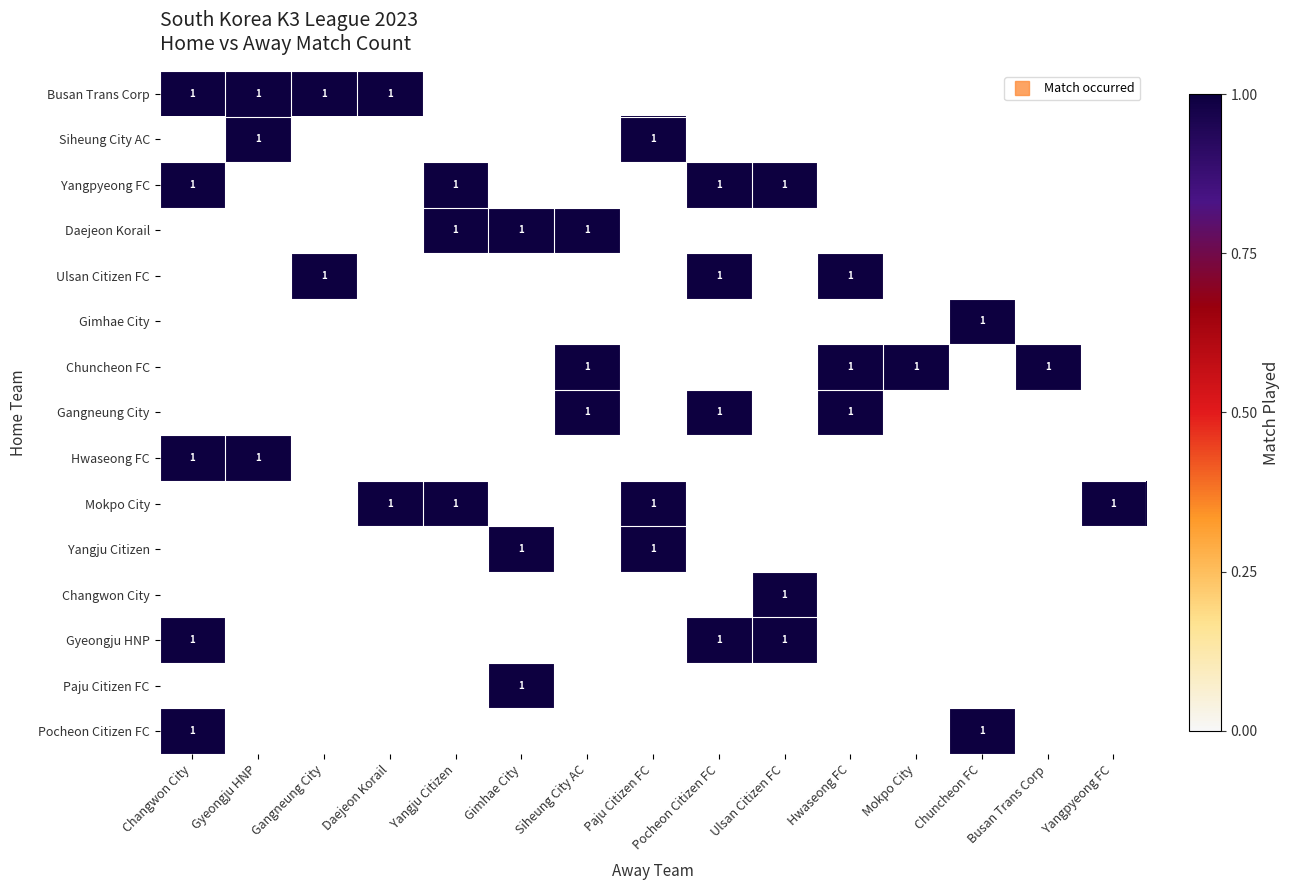

Between Daejeon Korail and Gangneung City, which is larger?

Daejeon Korail